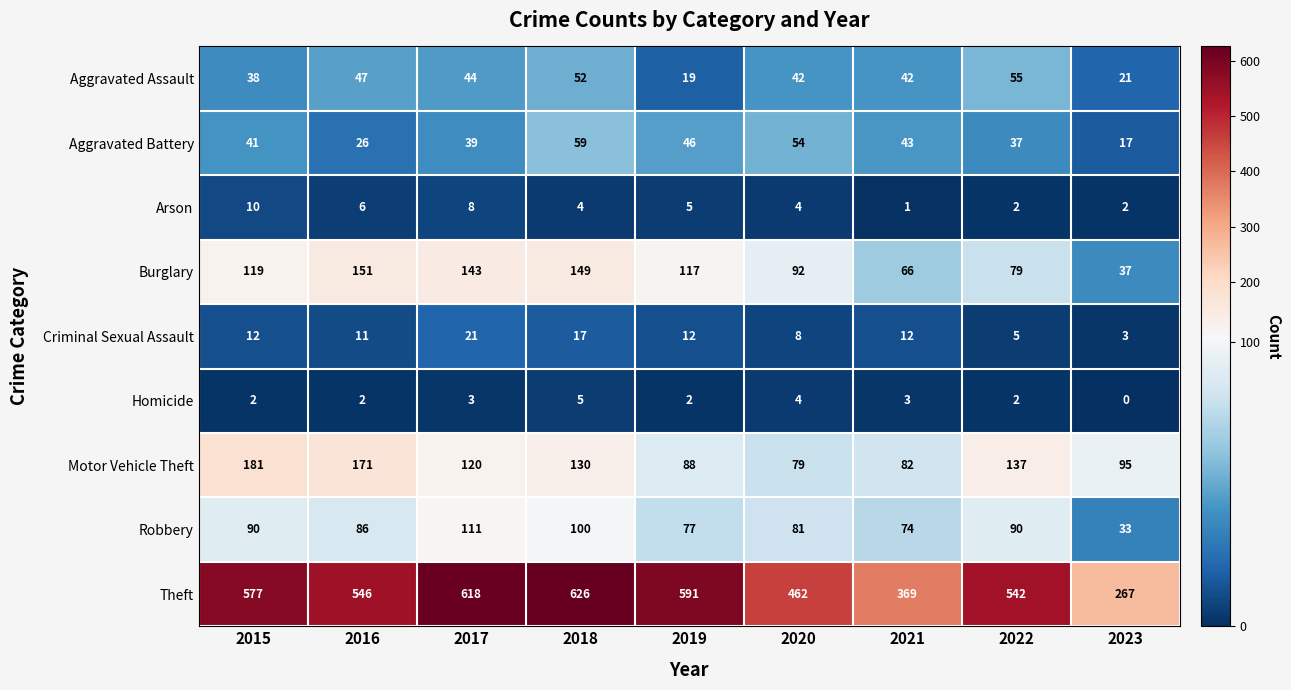

What is the sum of the Burglary values at 2022 and 2015?

198